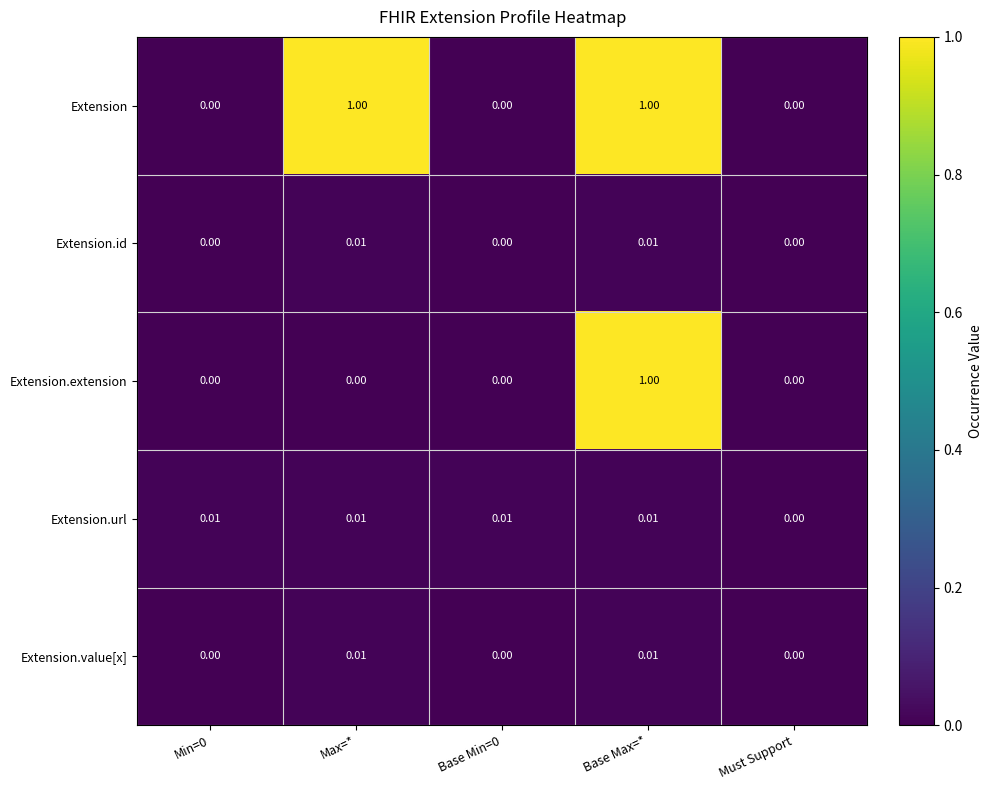

At which label does Extension.extension reach its peak?

Base Max=*